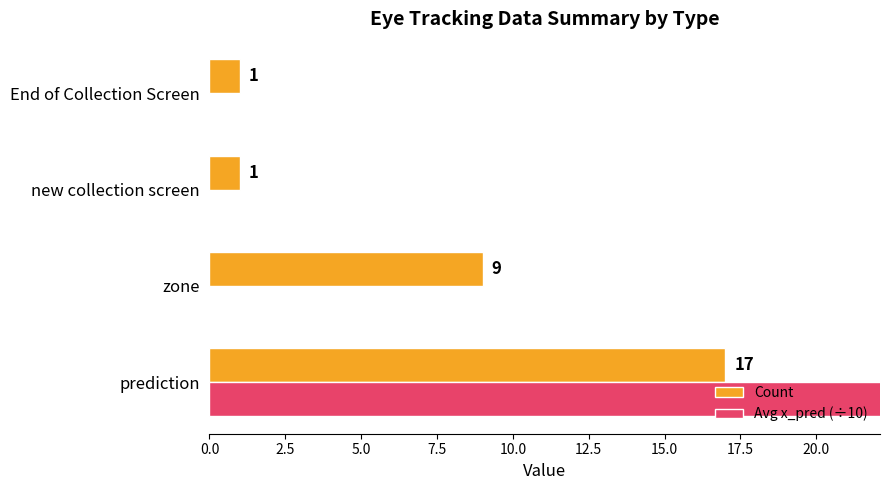

Reading left to right, what are all the values shown in this chart?

Count: 17.0	9.0	1.0	1.0
Avg x_pred (÷10): 74.5	0.0	0.0	0.0